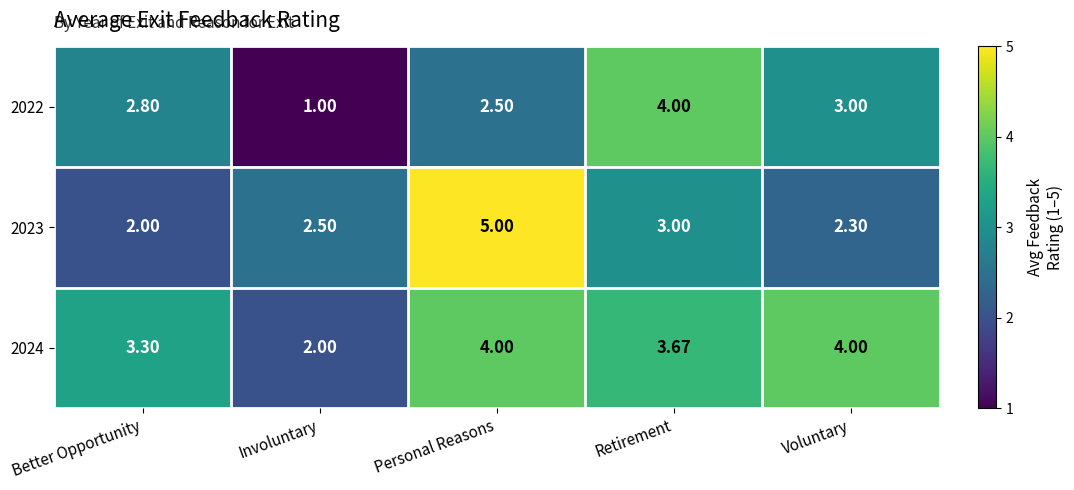

Where is 2022 nearest to the value 2?

Personal Reasons